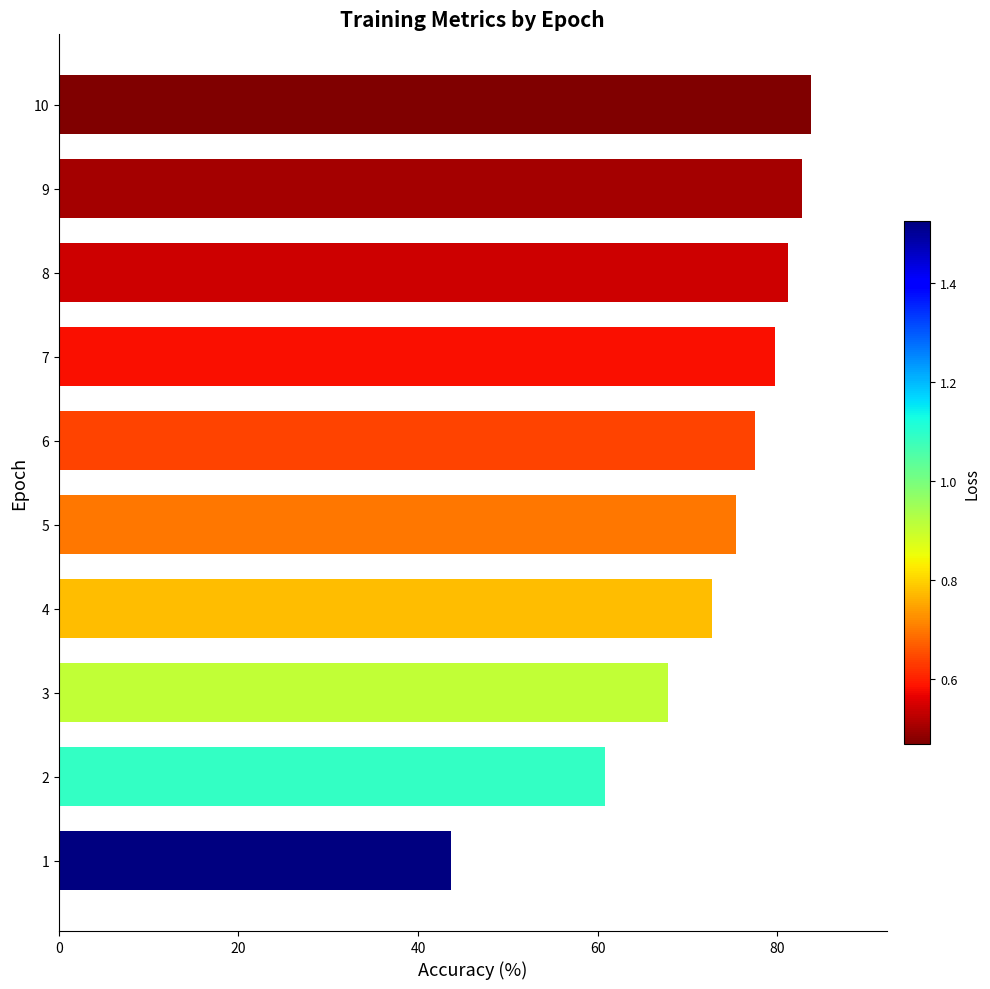

What is the difference between the maximum and minimum values?

40.2